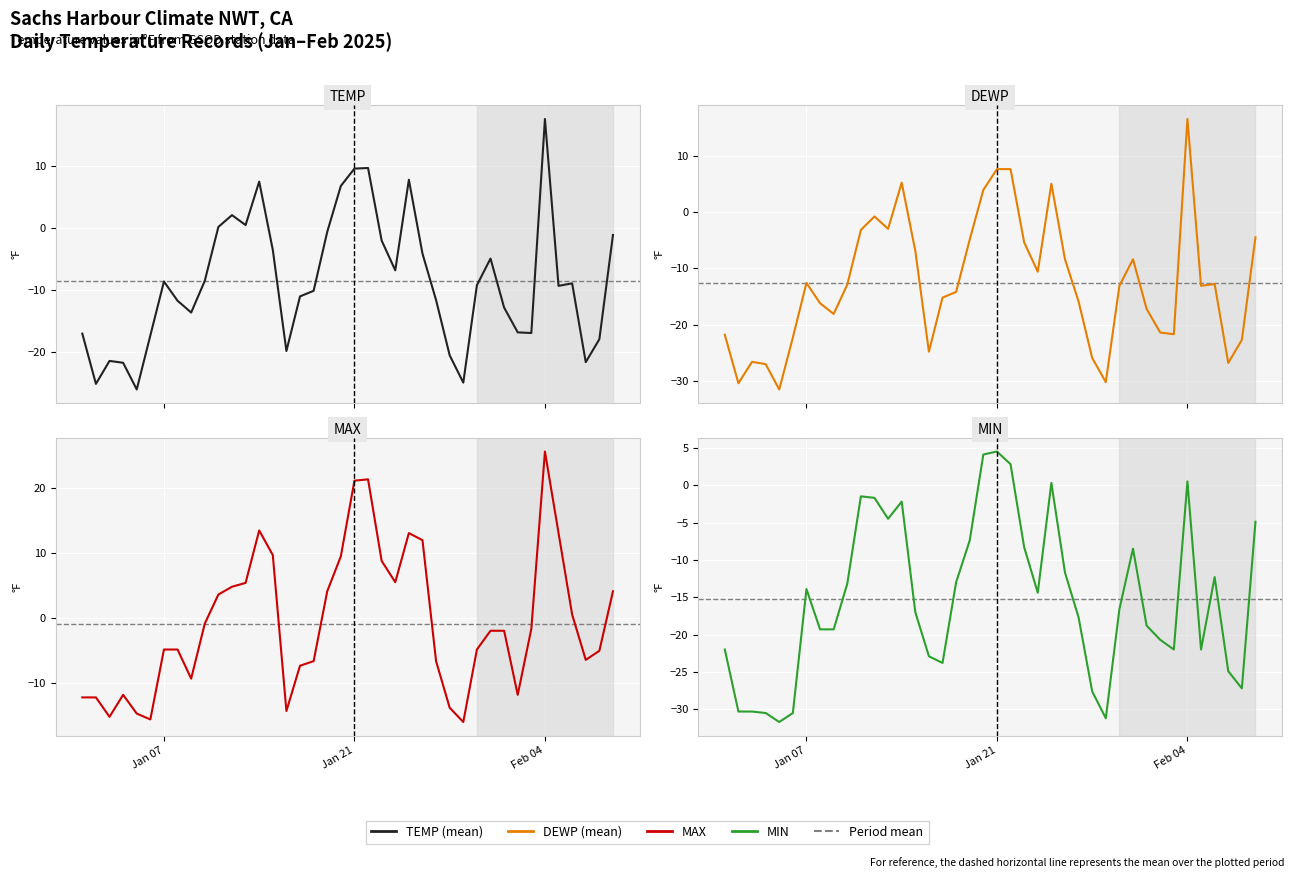

How many negative values does the MIN series have?

35